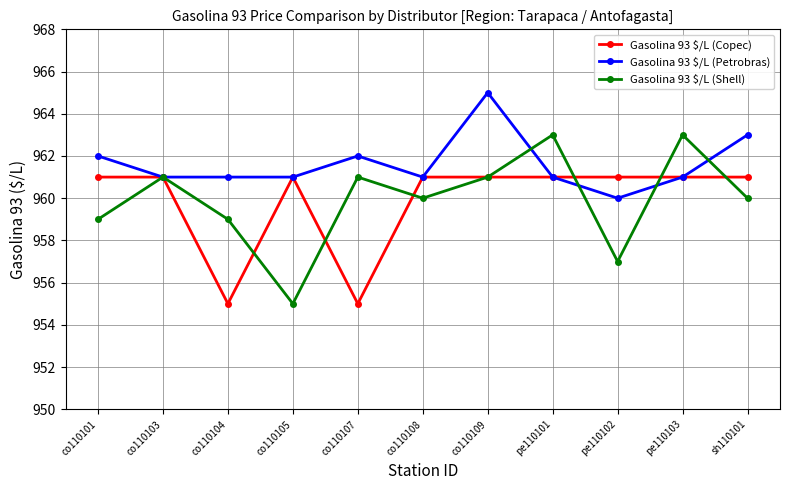

Is it true that Gasolina 93 $/L (Shell) equals 955 at co110105?

True